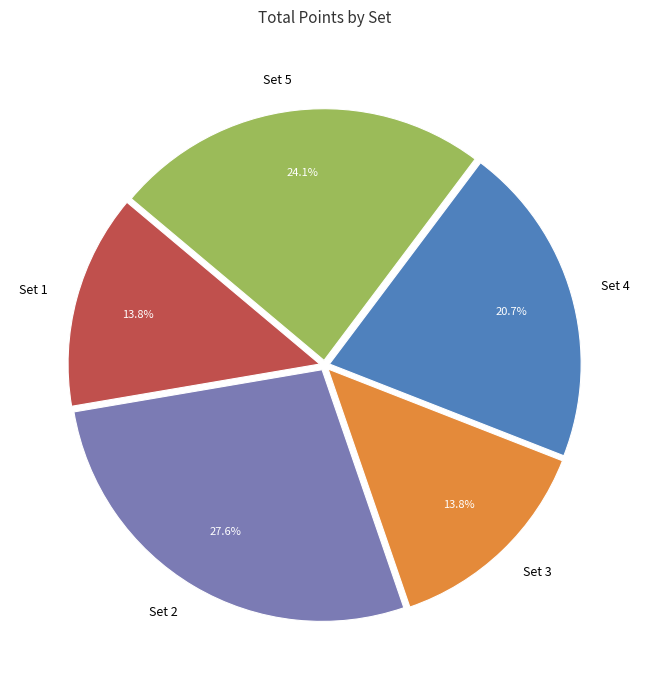

To the nearest percent, what is the difference between the largest and smallest slice percentages?

14%